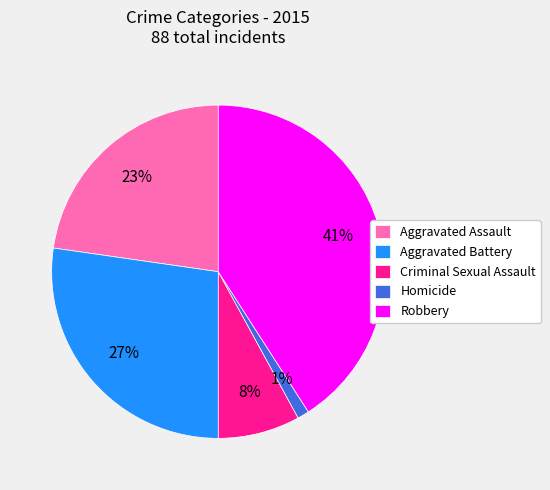

Is the sum of Robbery and Homicide greater than half?

No